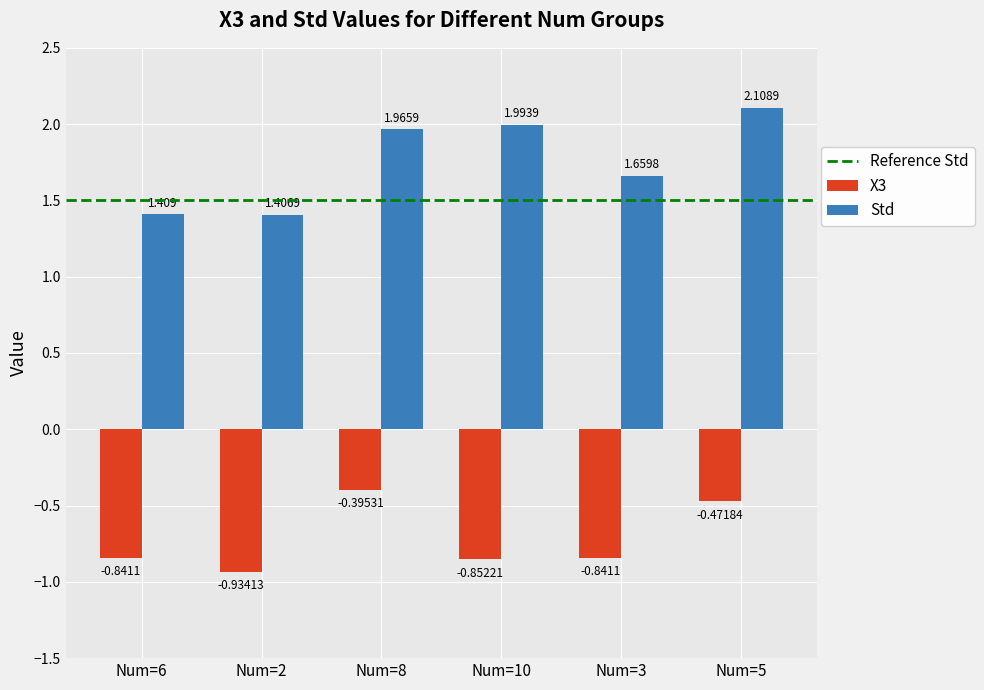

At which category does the chart reach its peak across all series?

Num=5